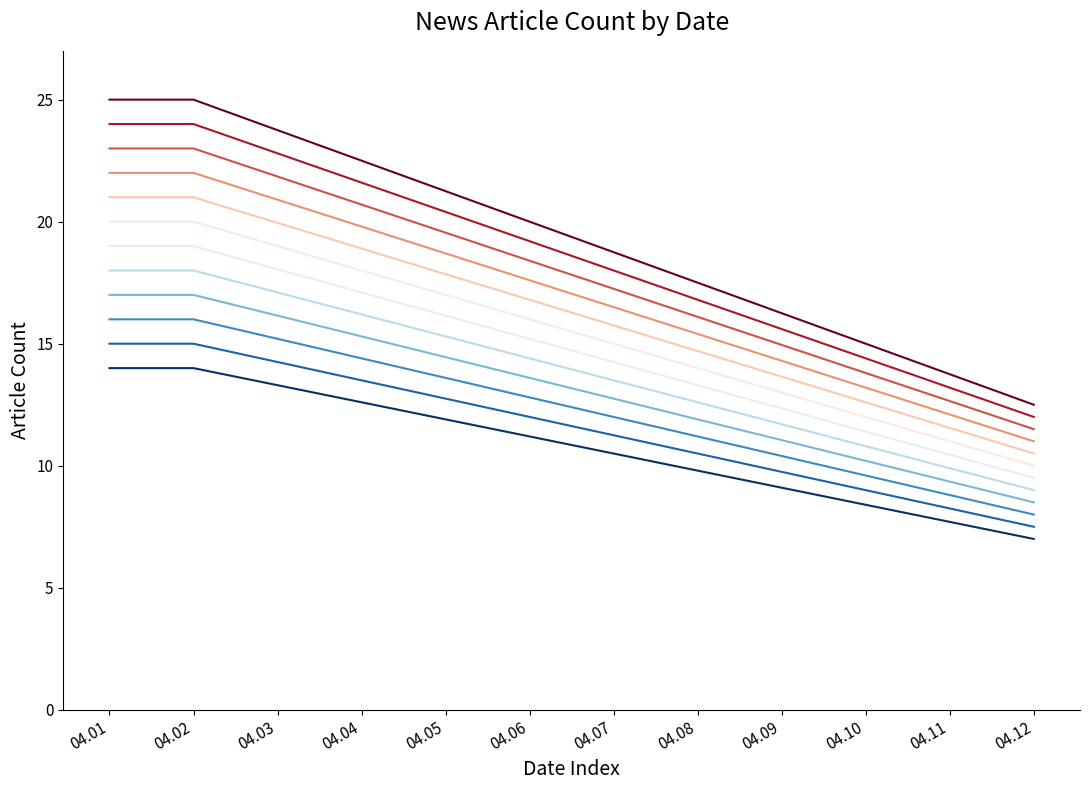

True or false: 2016.04.03 has a value of 2 at 12.

False